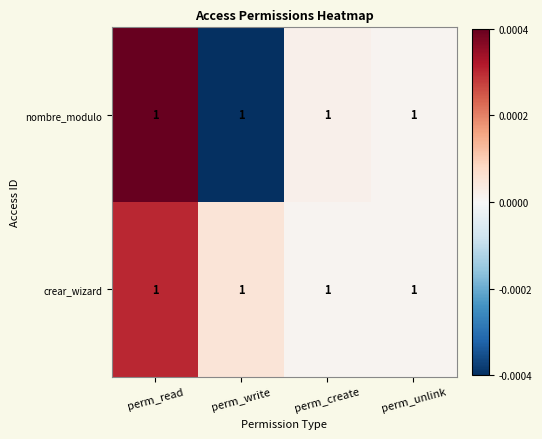

Reading right to left, extract all data points from this chart.

nombre_modulo: perm_unlink=1.0	perm_create=1.0	perm_write=1.0	perm_read=1.0
crear_wizard: perm_unlink=1.0	perm_create=1.0	perm_write=1.0	perm_read=1.0